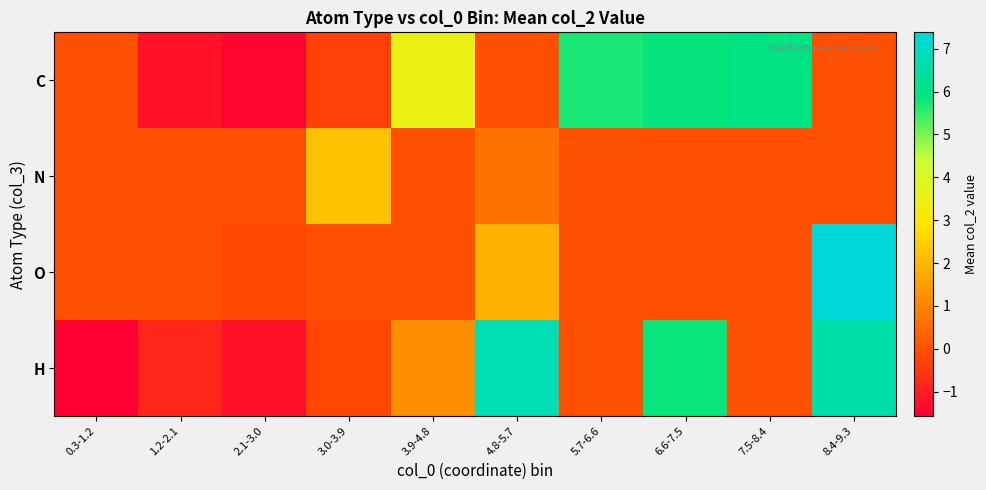

At how many categories does at least one series exceed 7?

1